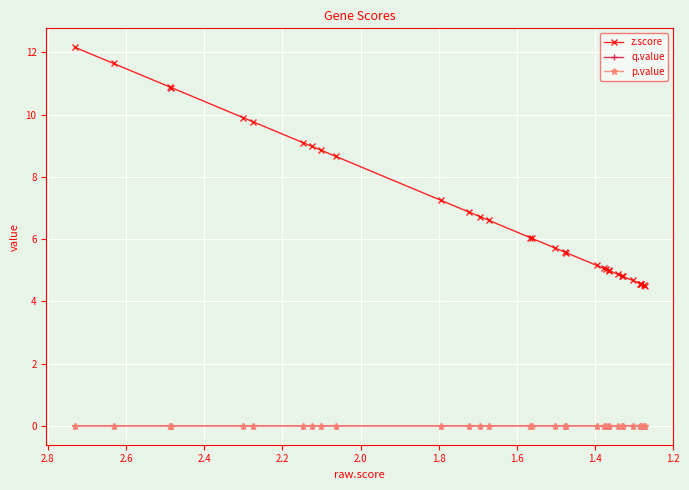

How many positive values does the q.value series have?

19